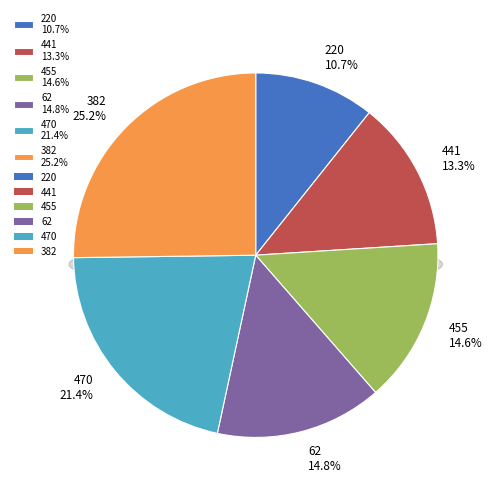

To the nearest percent, what is the difference between the 441 and 455 slice percentages?

1%